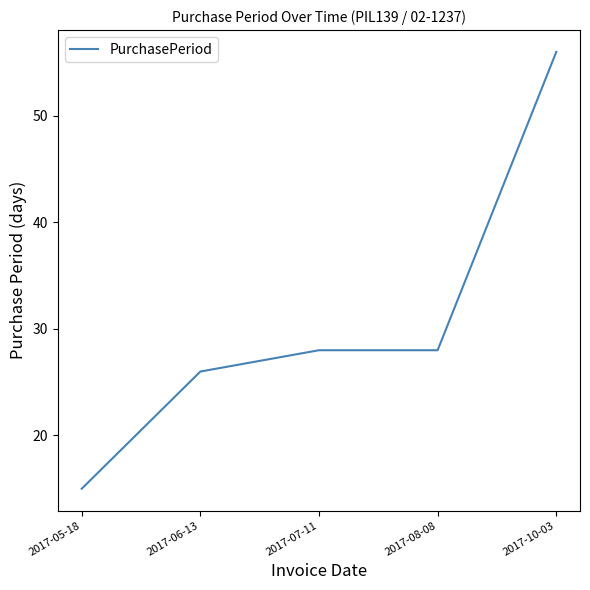

What is the change in value from 2017-05-18 to 2017-08-08?

+13